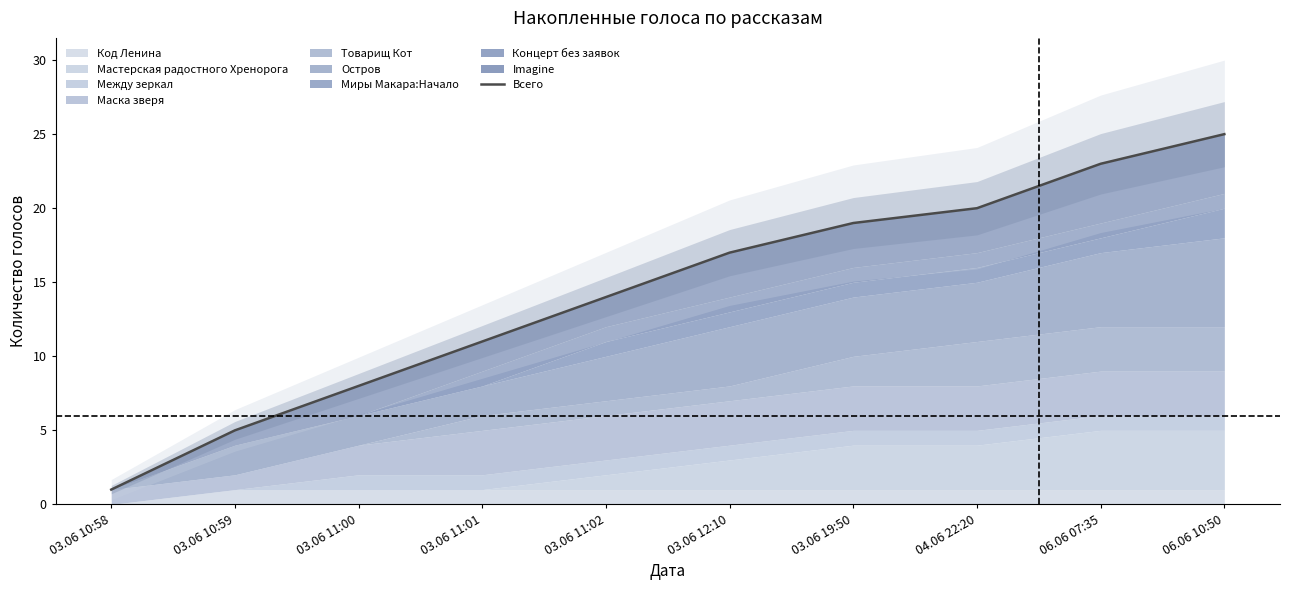

Reading left to right, extract all data points from this chart.

1	5	8	11	14	17	19	20	23	25